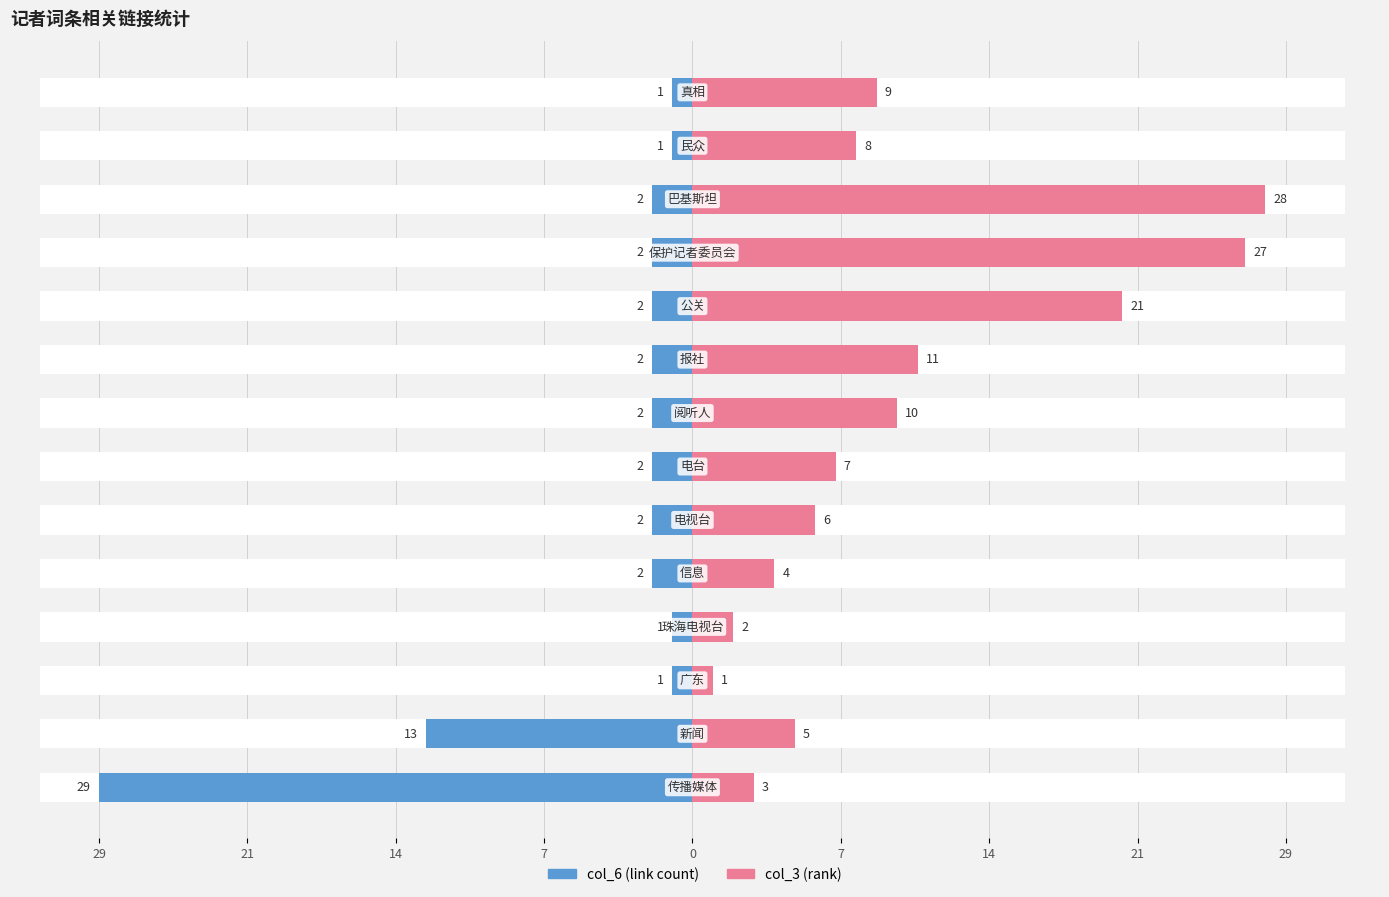

Are the bars horizontal?

Yes